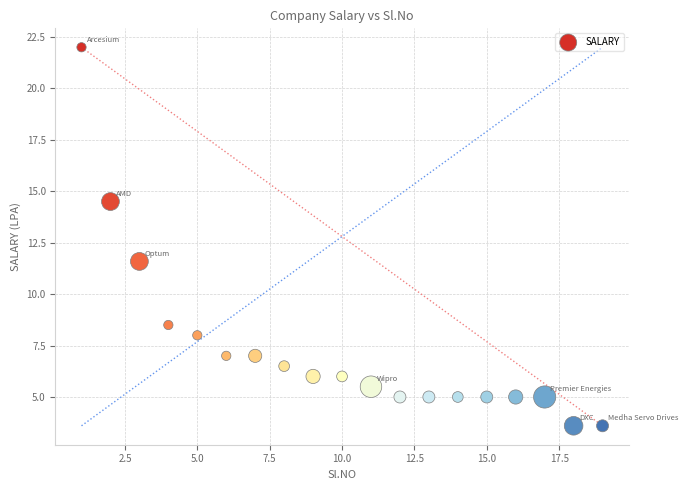

What is the range of Y values (max minus min)?

18.4